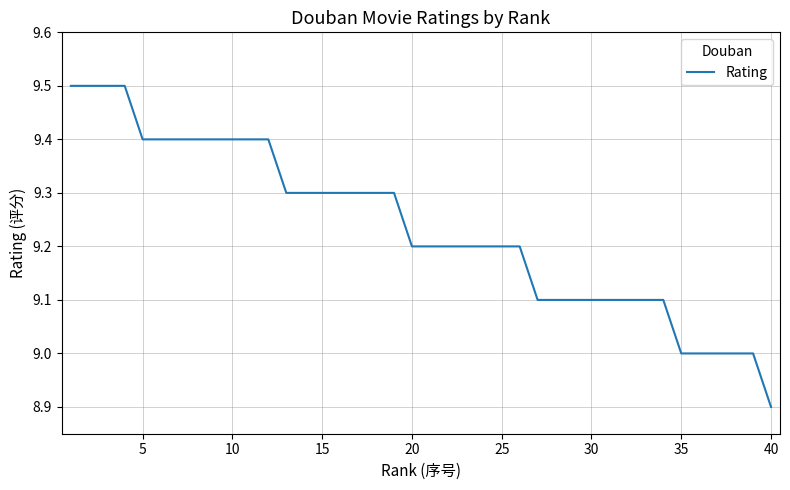

What is the difference between the maximum and minimum values?

0.6